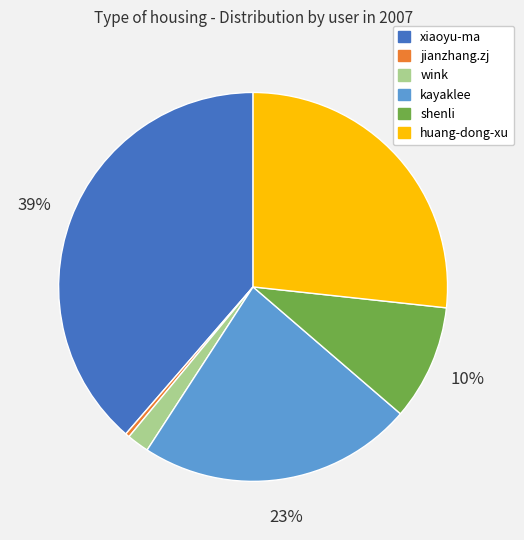

To the nearest percent, what percentage of the pie is wink?

2%